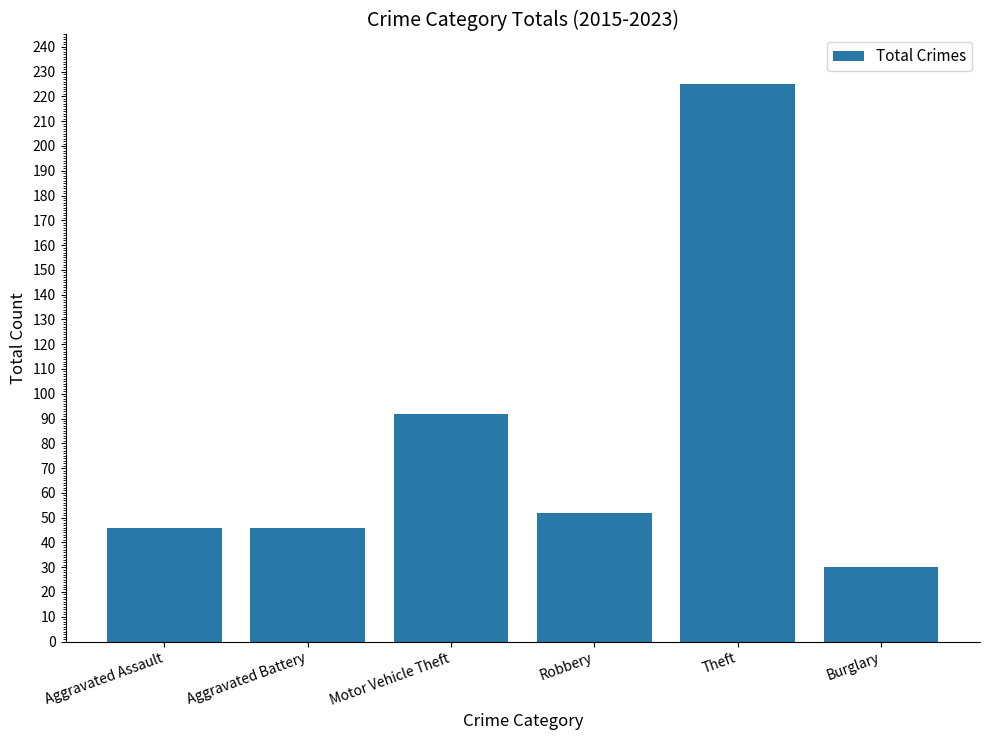

What is the value of the 3rd bar from the left?

92